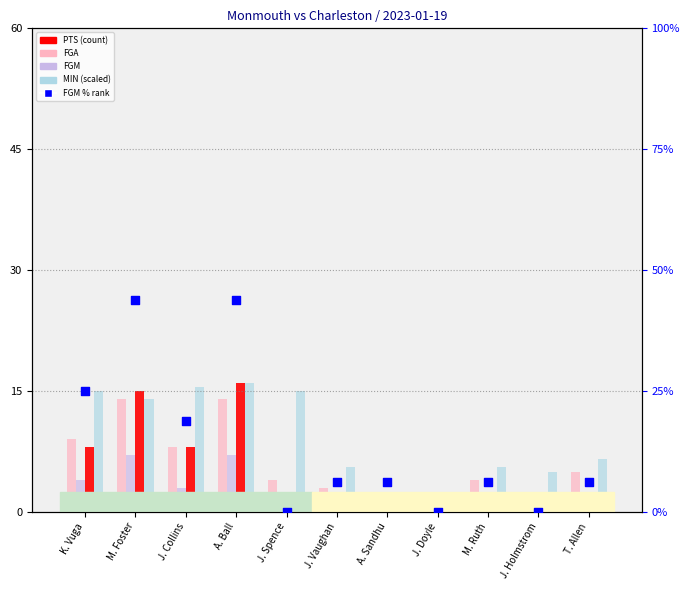

What are all the series names shown in the legend?

FGA, FGM, PTS, MIN (scaled), FGM % rank